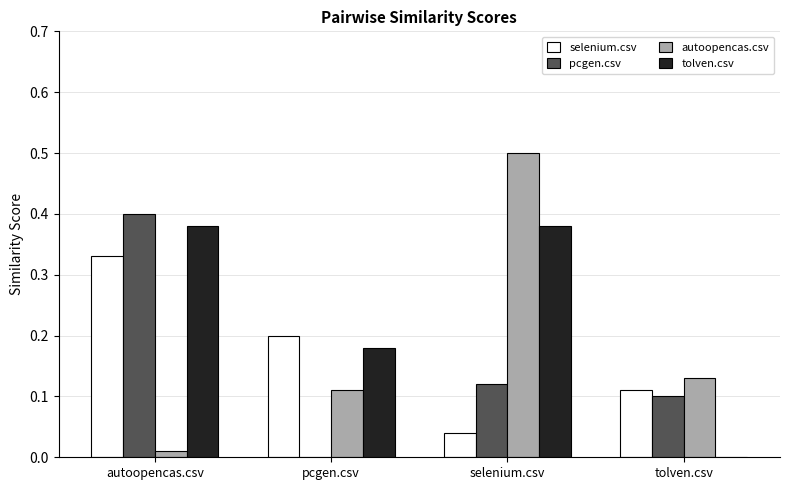

Which series changed the most between autoopencas.csv and pcgen.csv?

pcgen.csv